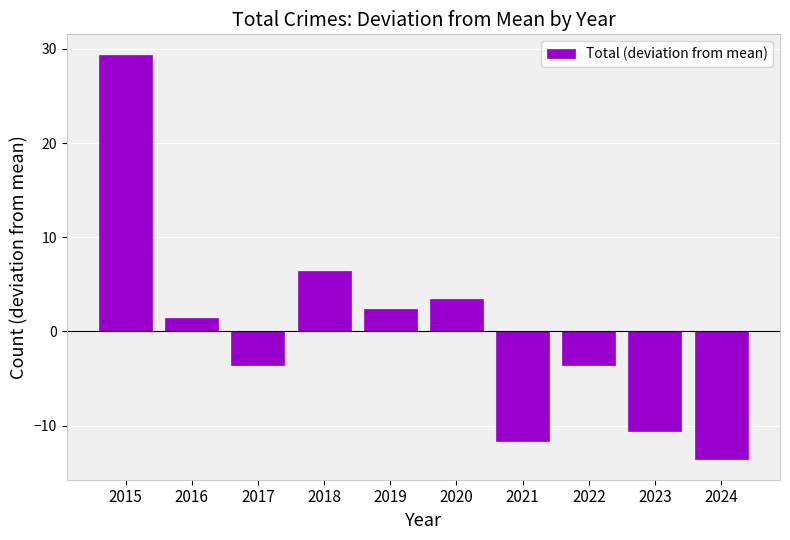

What is the minimum value shown in the chart?

-13.6